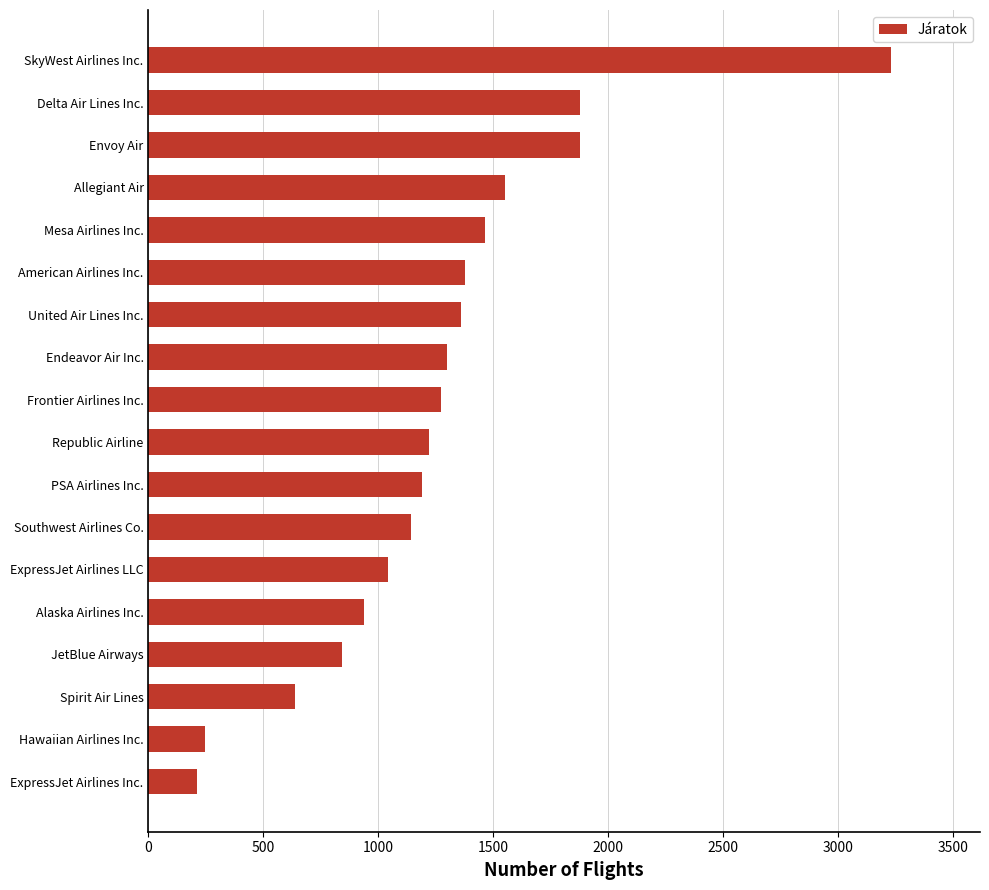

What is the minimum value shown in the chart?

209